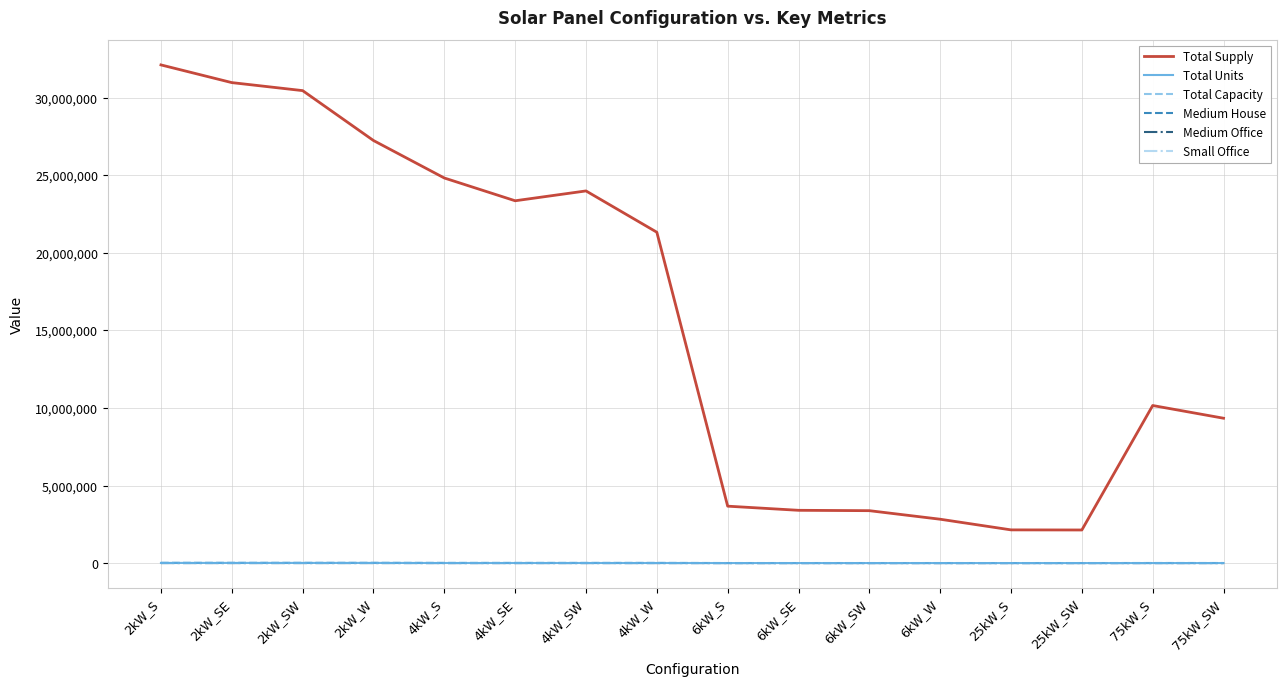

Which series has the largest total across all categories?

Total Supply